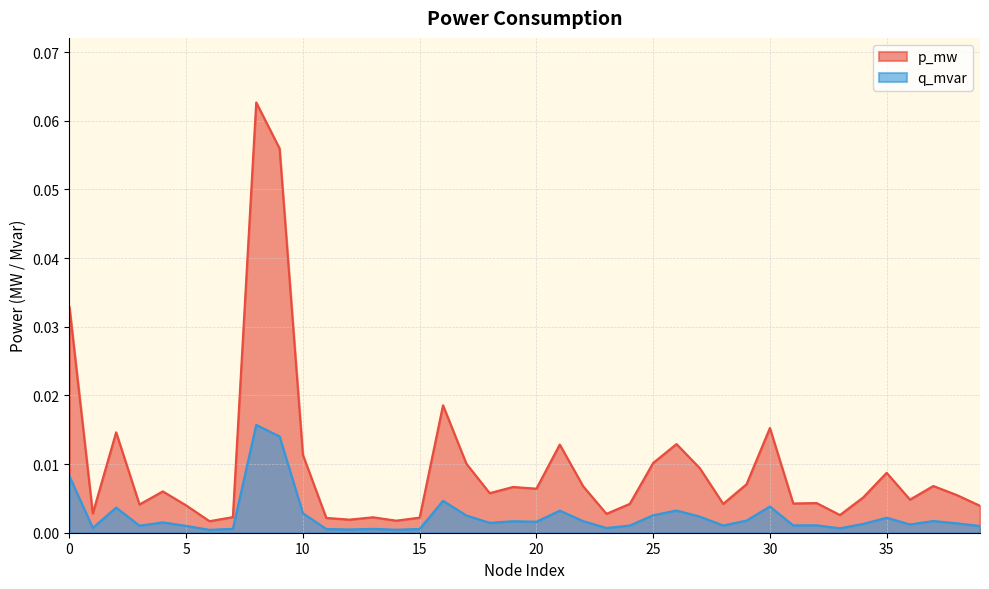

What are all the series names shown in the legend?

p_mw, q_mvar